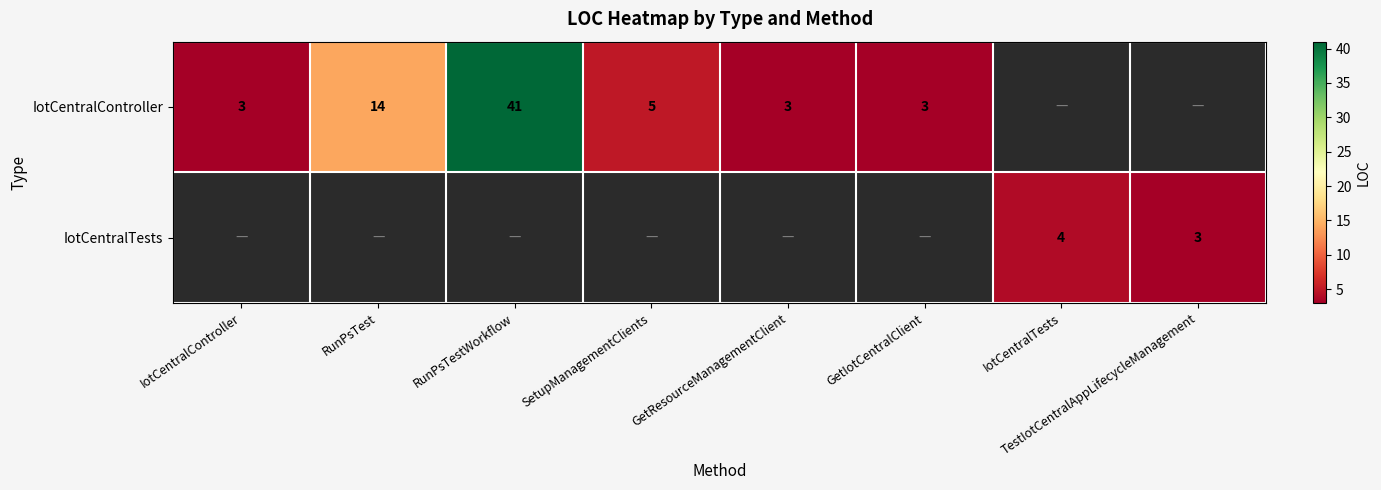

Is it true that IotCentralTests equals 4 at IotCentralTests?

True